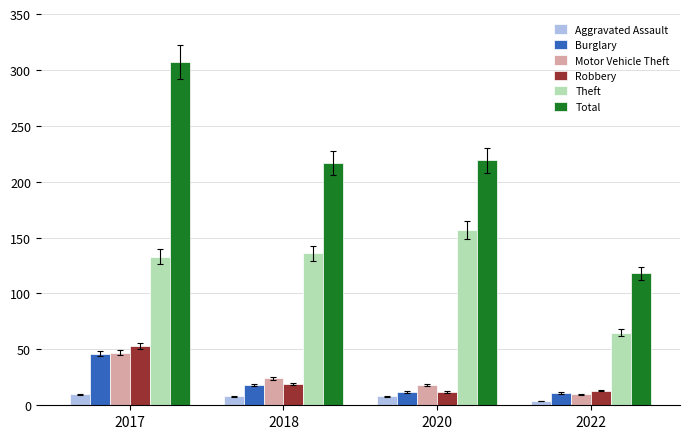

What is the average value of the Aggravated Assault series?

8